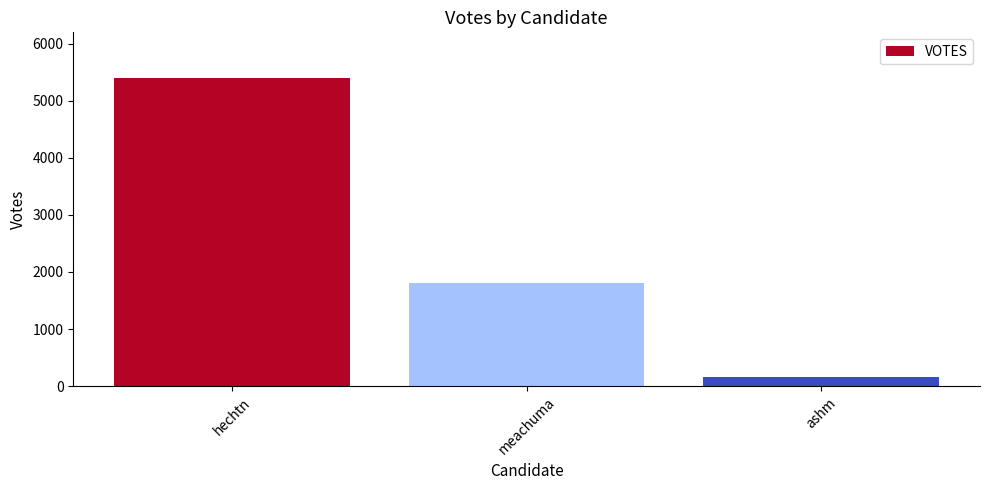

List the labels in order of value, largest first.

hechtn, meachuma, ashm